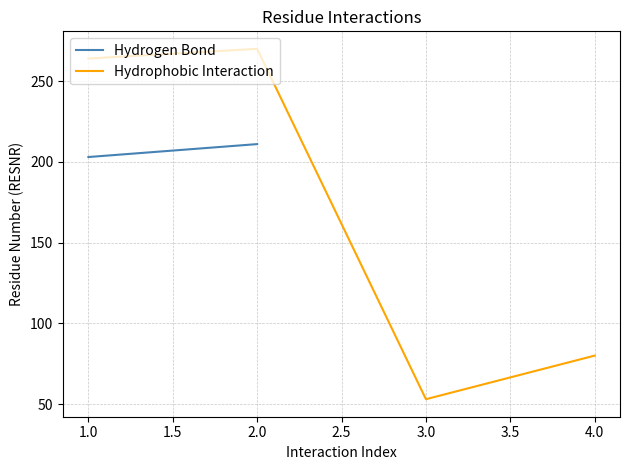

The value of Hydrophobic Interaction at 1.0 is 353. True or false?

False